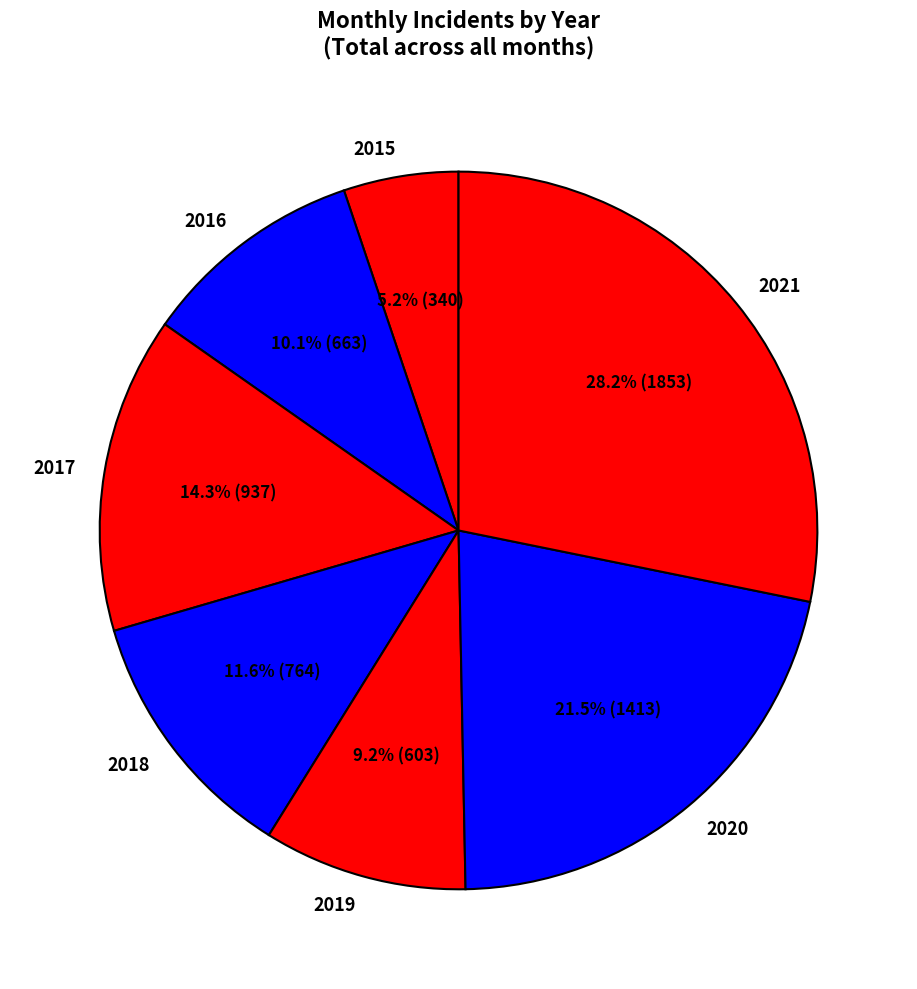

Is 2017 the majority of the pie?

No